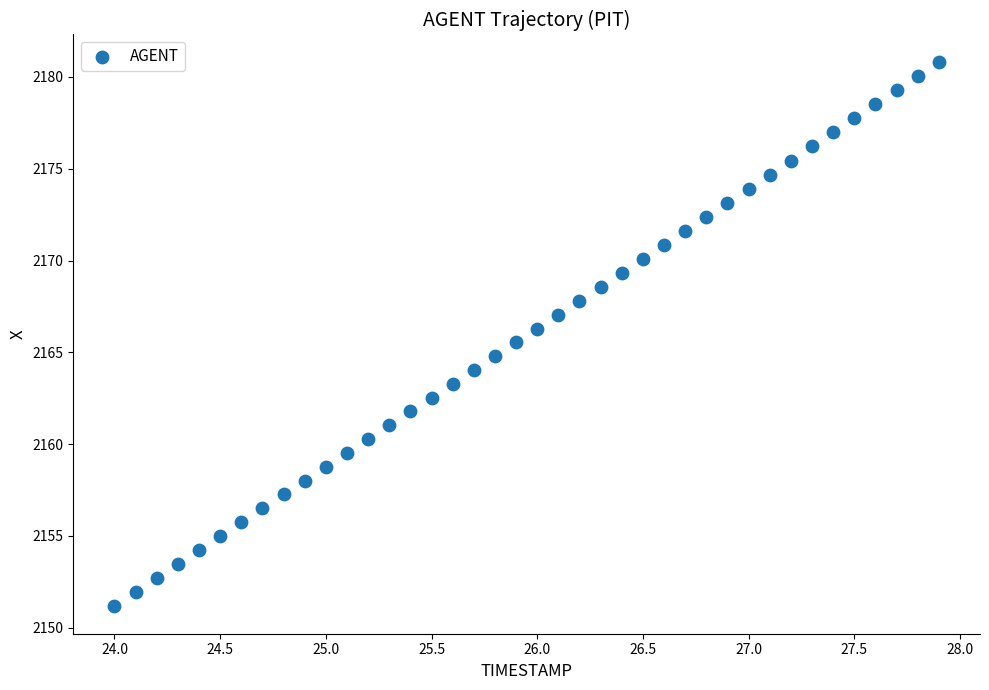

What is the range of X values (max minus min)?

3.9